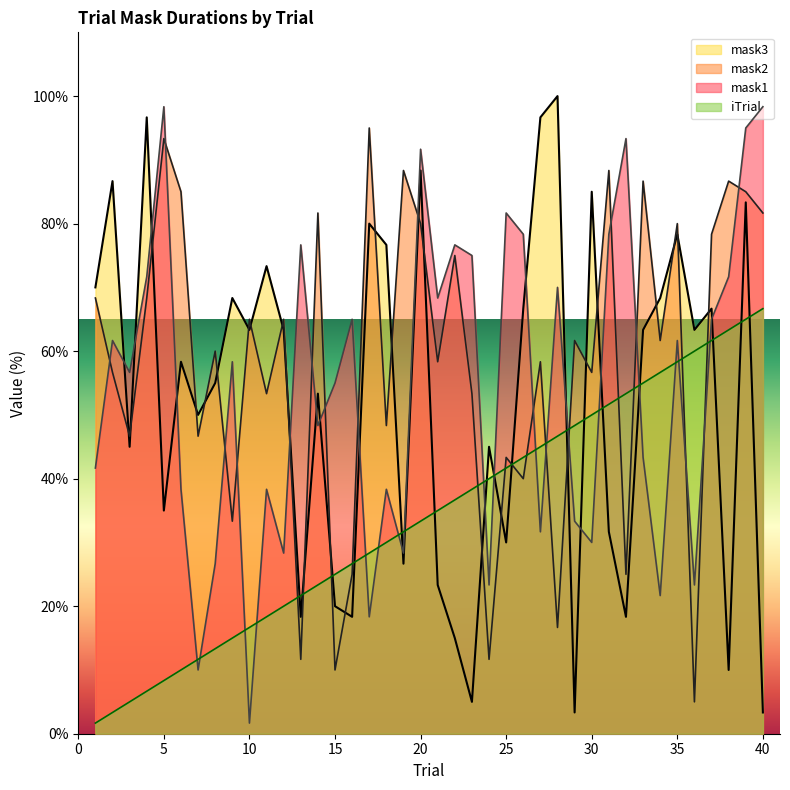

At which category does mask2 reach its first local valley?

3